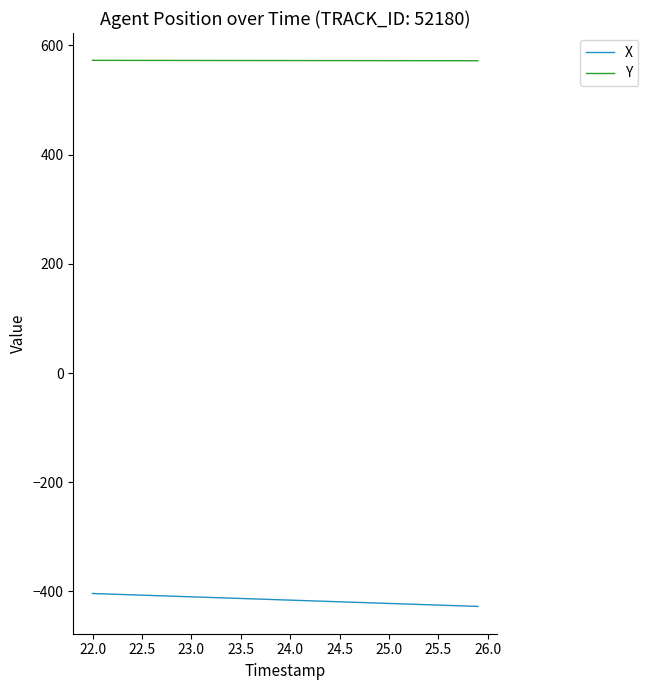

What is the minimum value for X?

-427.3